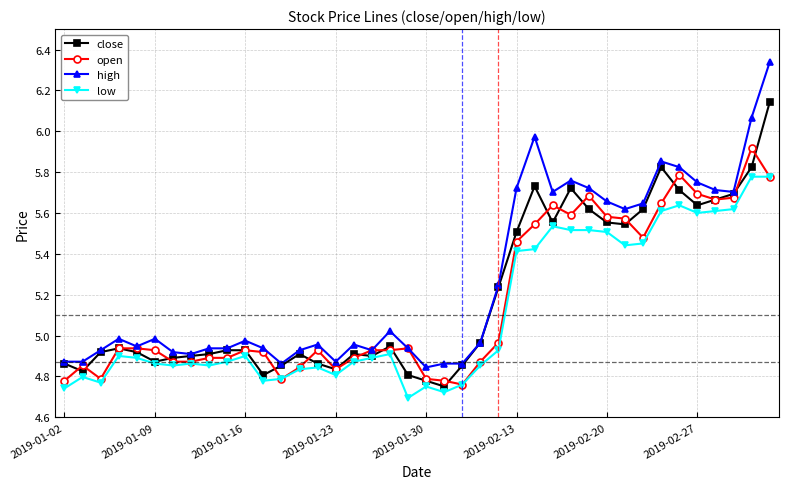

Which series has the largest total across all categories?

high